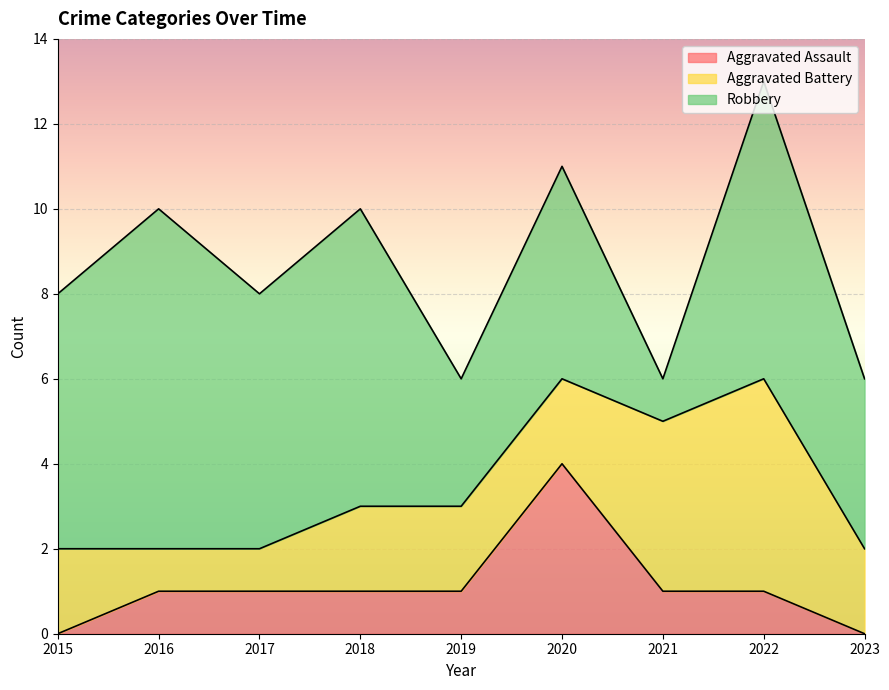

Is it true that Aggravated Battery equals 5 at 2022?

True